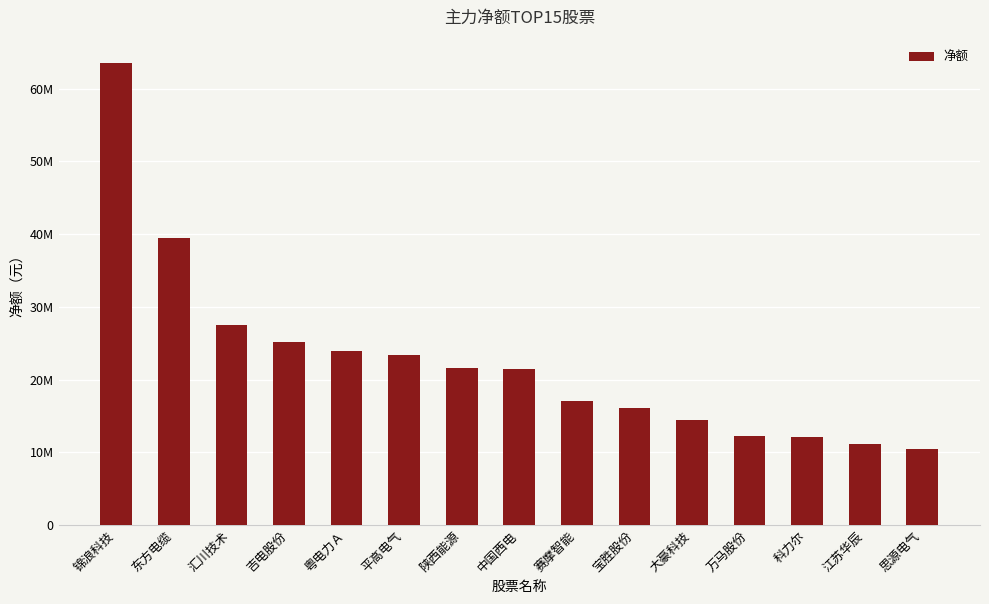

At which category does the chart reach its peak across all series?

锦浪科技